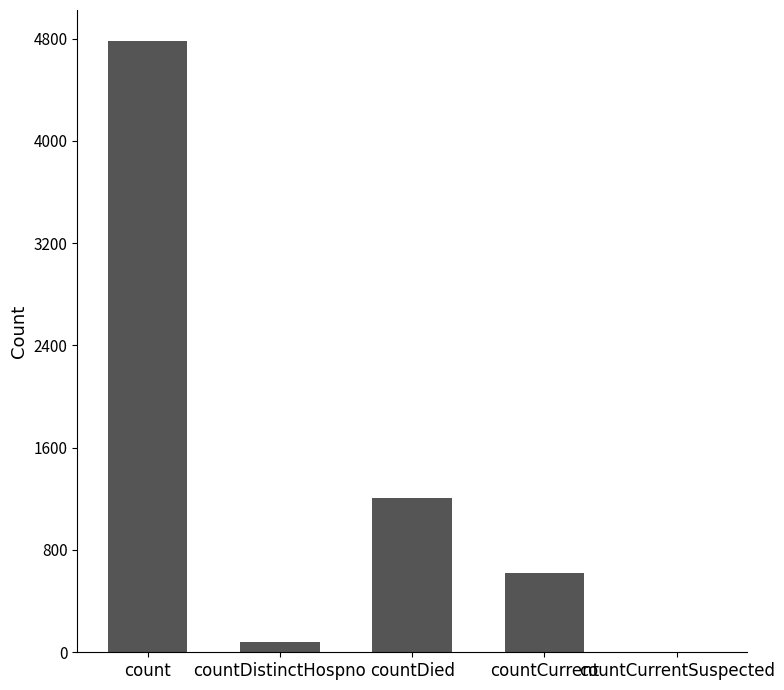

What is the greatest value displayed?

4784